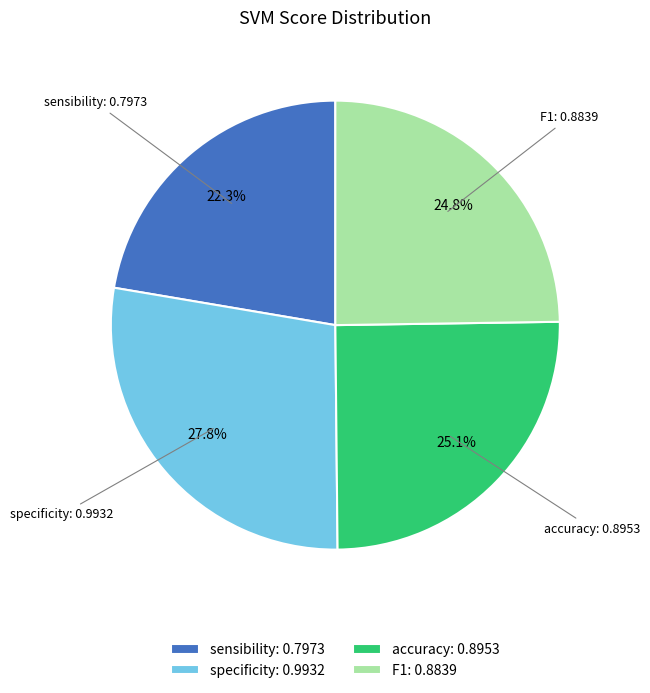

Count the number of slices in the pie.

4